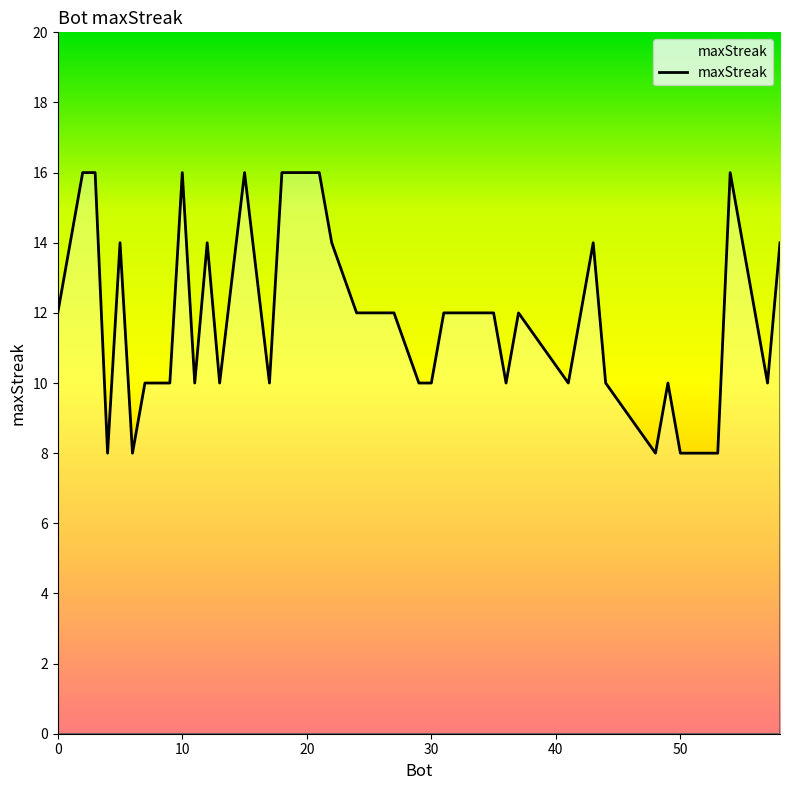

What is the difference between the maximum and minimum values?

8